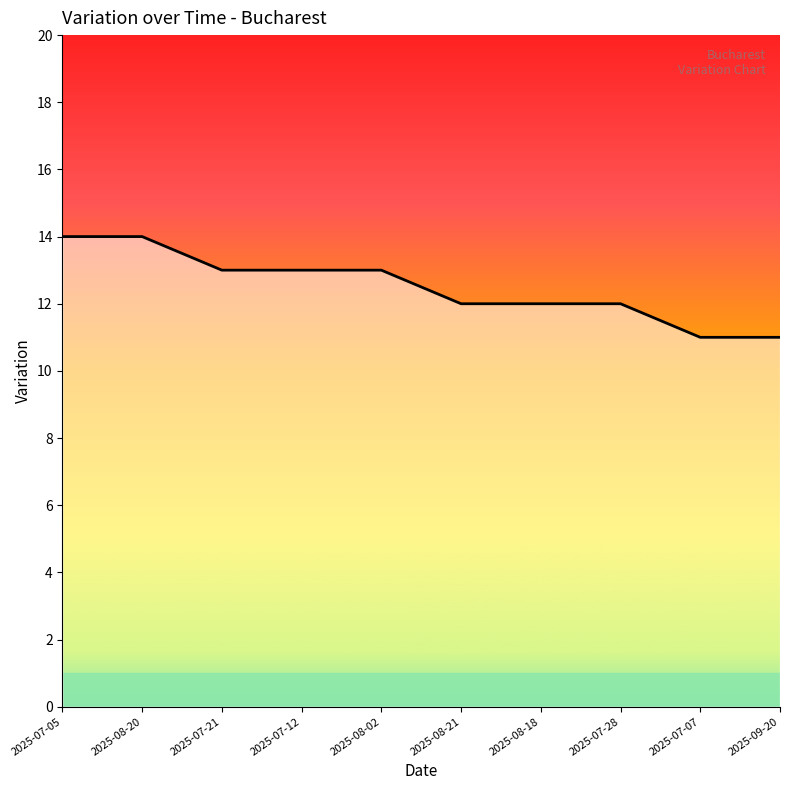

Reading left to right, extract all data points from this chart.

14	14	13	13	13	12	12	12	11	11